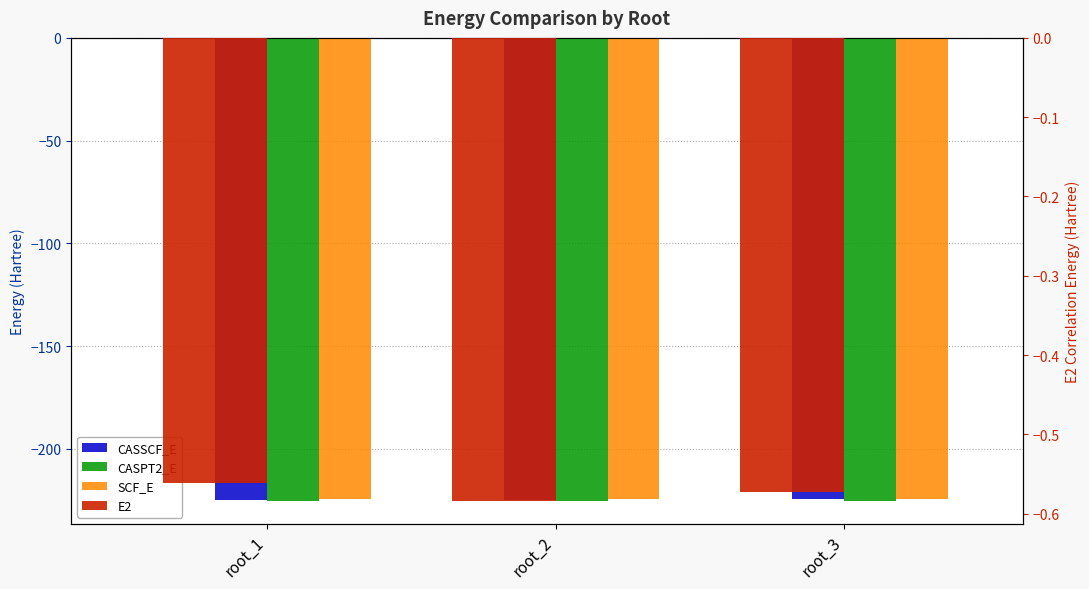

Are the bars grouped side by side (vs. stacked)?

Yes